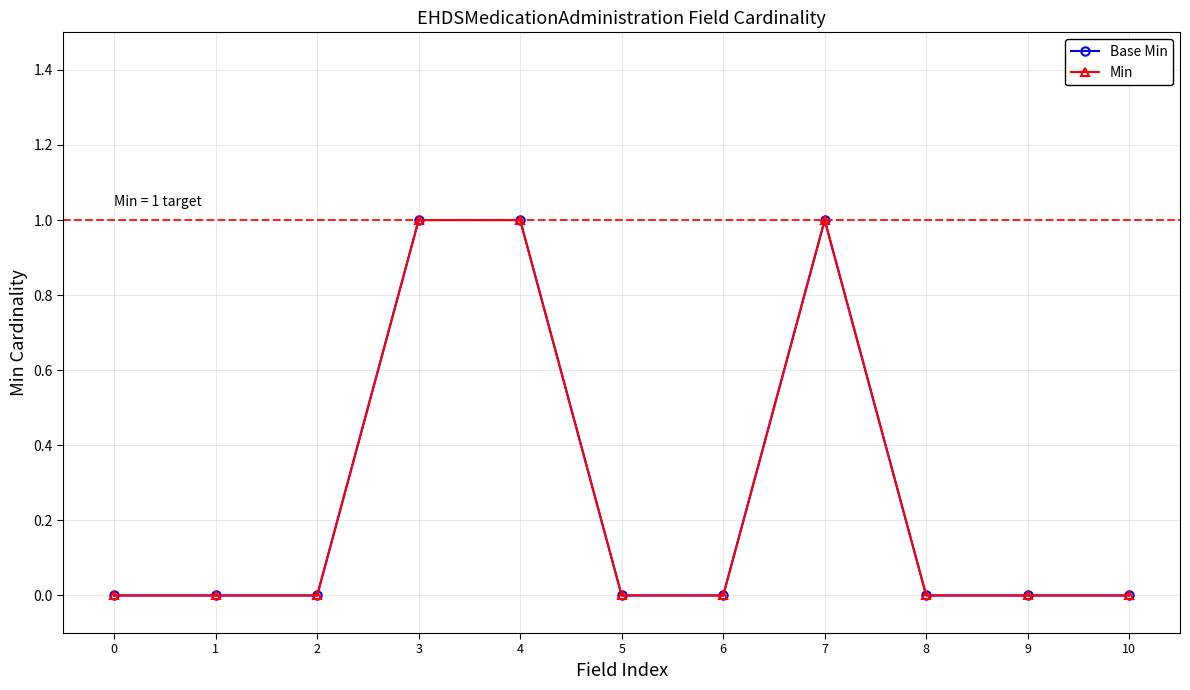

Does the chart have visible grid lines?

Yes